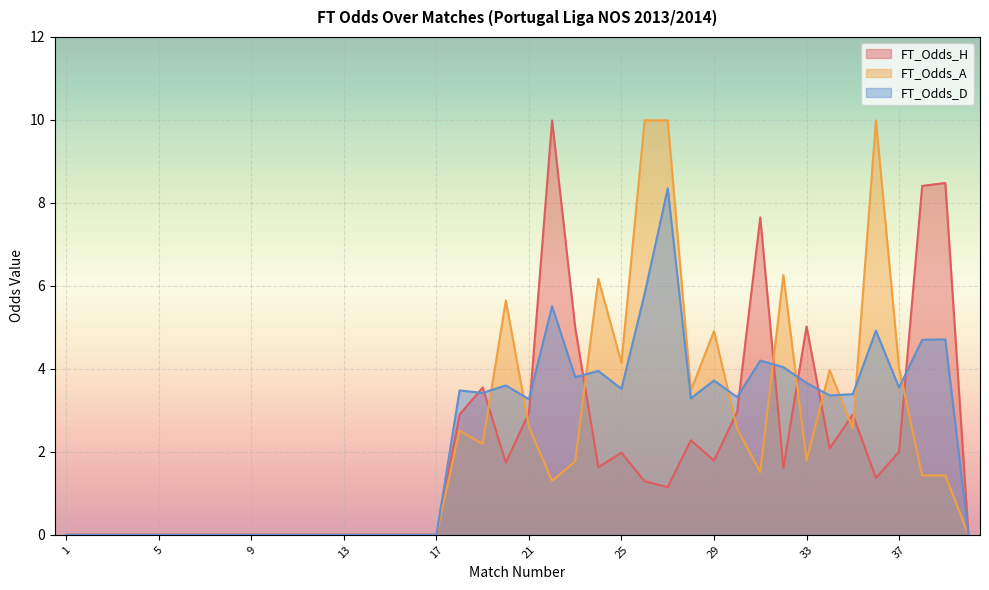

At which label is FT_Odds_A closest to 4?

37